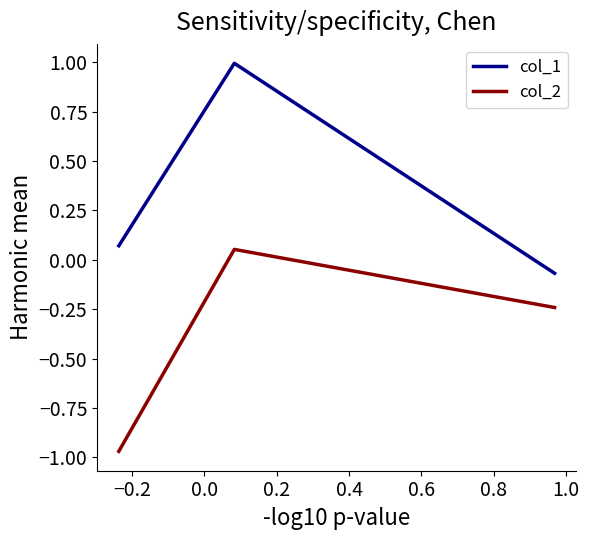

Which series has the largest total across all categories?

col_1